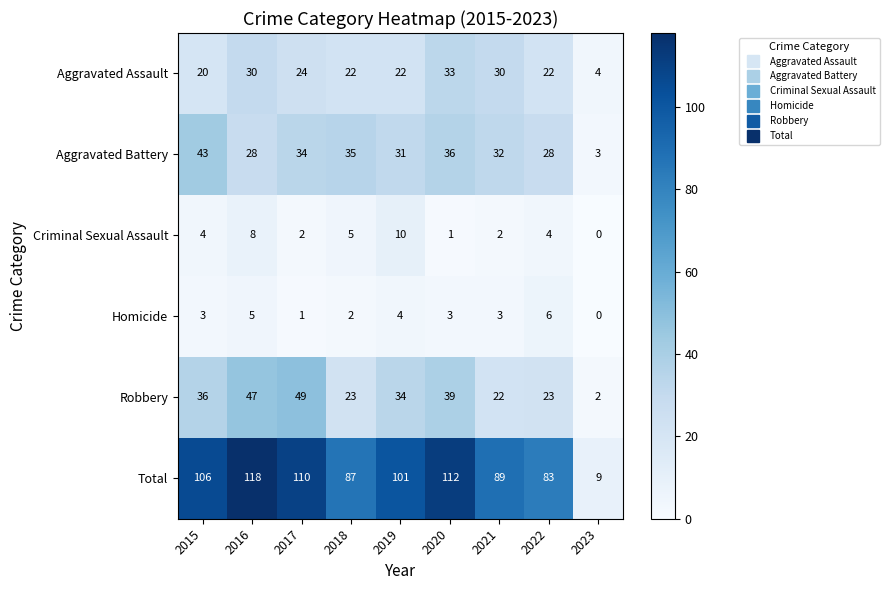

Which label corresponds to the smallest value in the chart?

2023